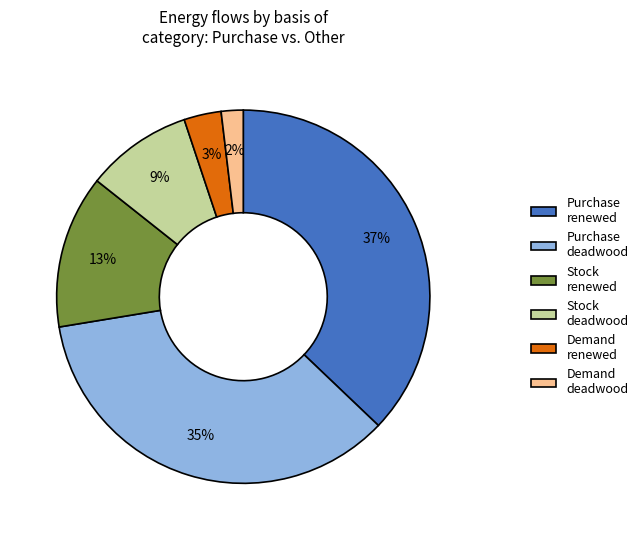

What is the largest slice in the pie chart?

Purchase renewed